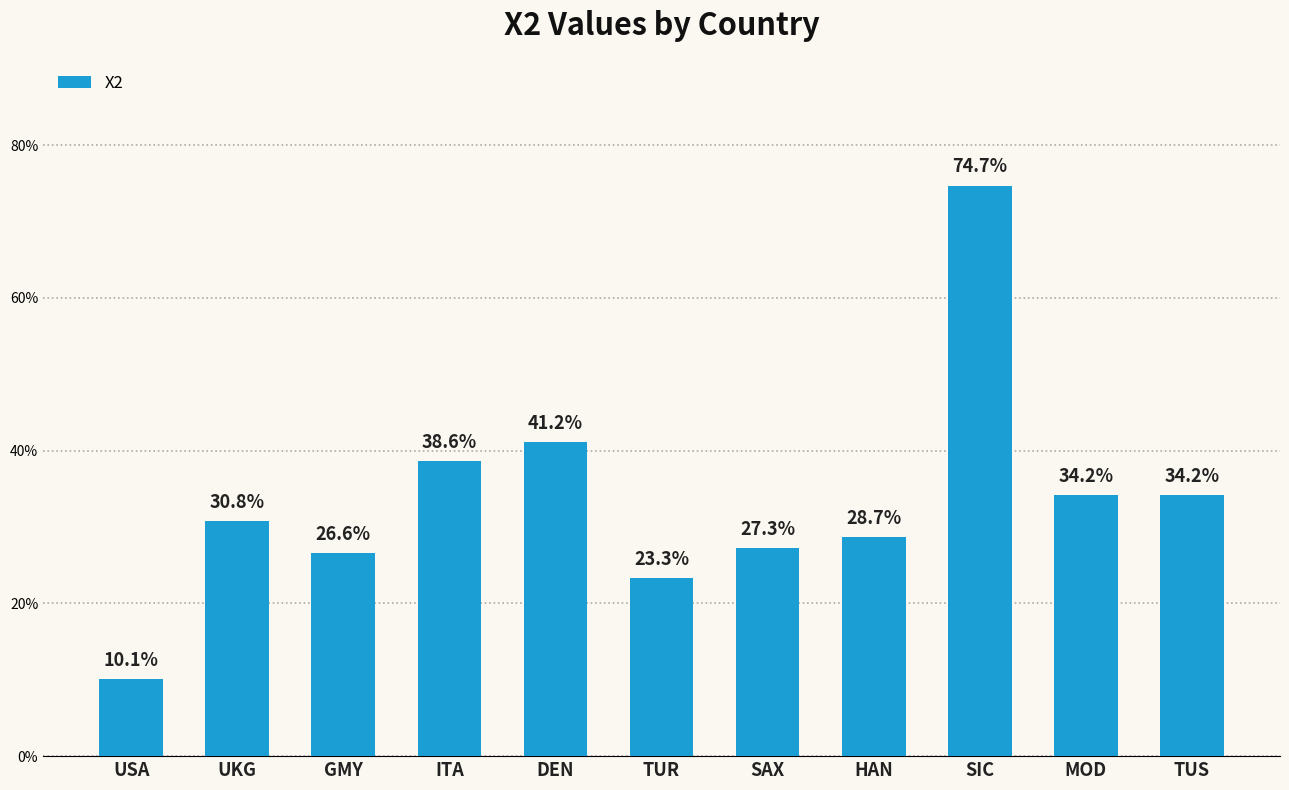

Reading left to right, extract all data points from this chart.

0.1	0.3	0.3	0.4	0.4	0.2	0.3	0.3	0.7	0.3	0.3